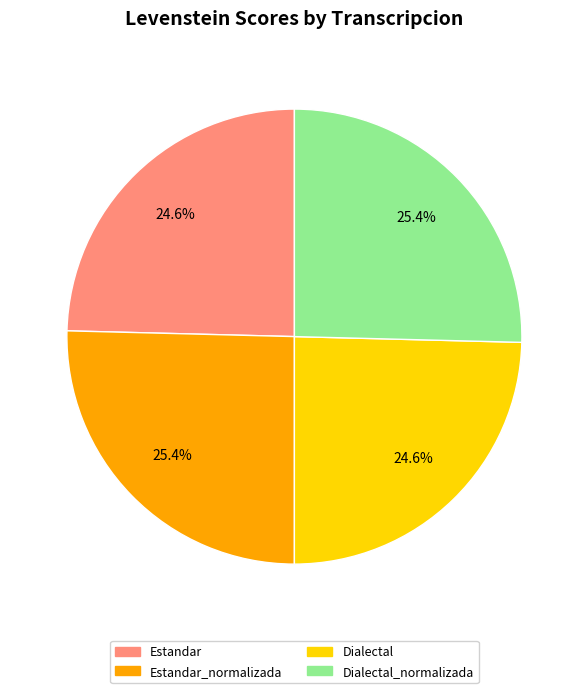

Does any single category account for the majority?

No